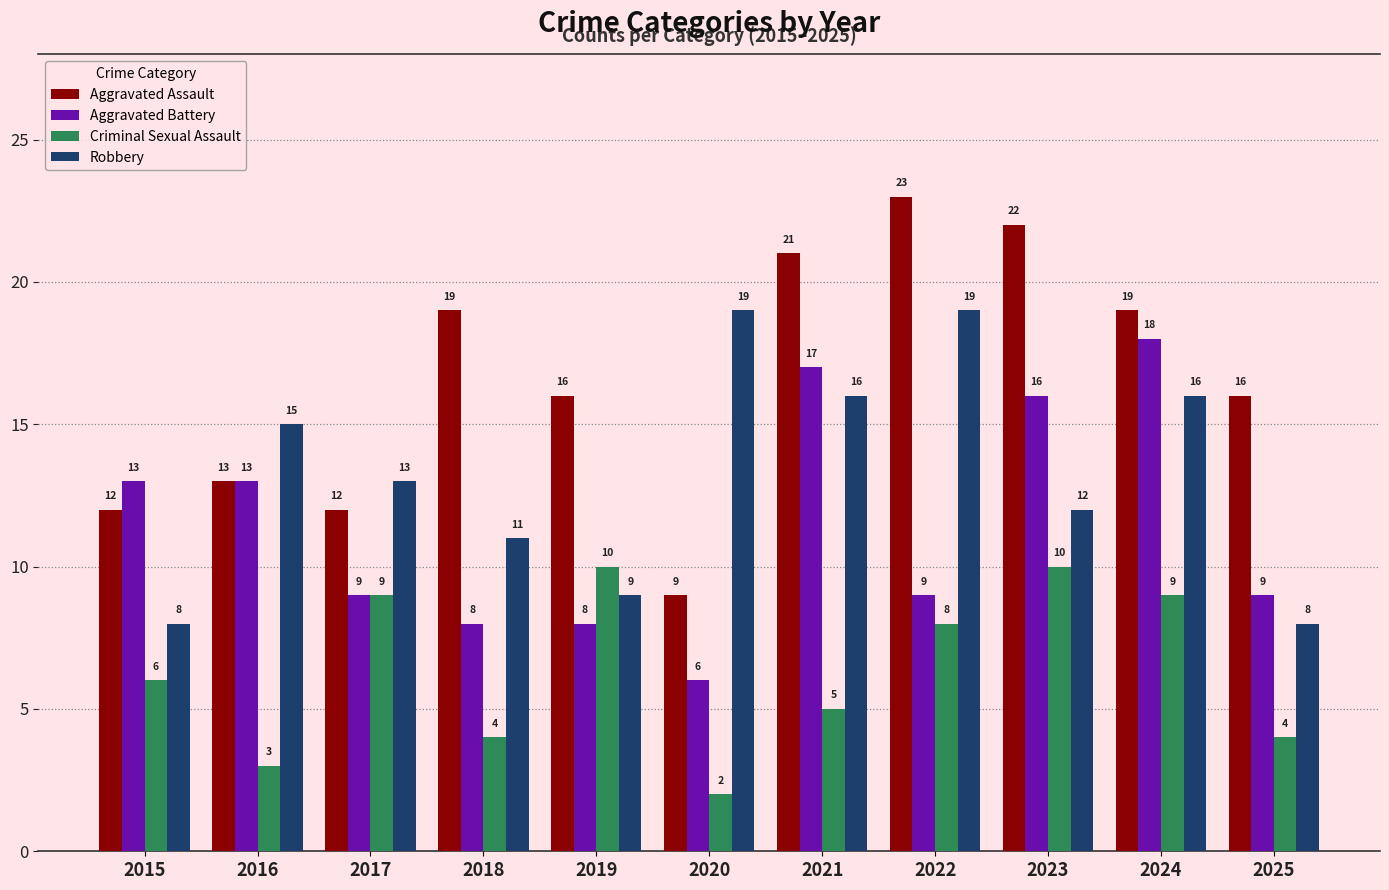

Is it true that Aggravated Assault equals 20 at 2017?

False